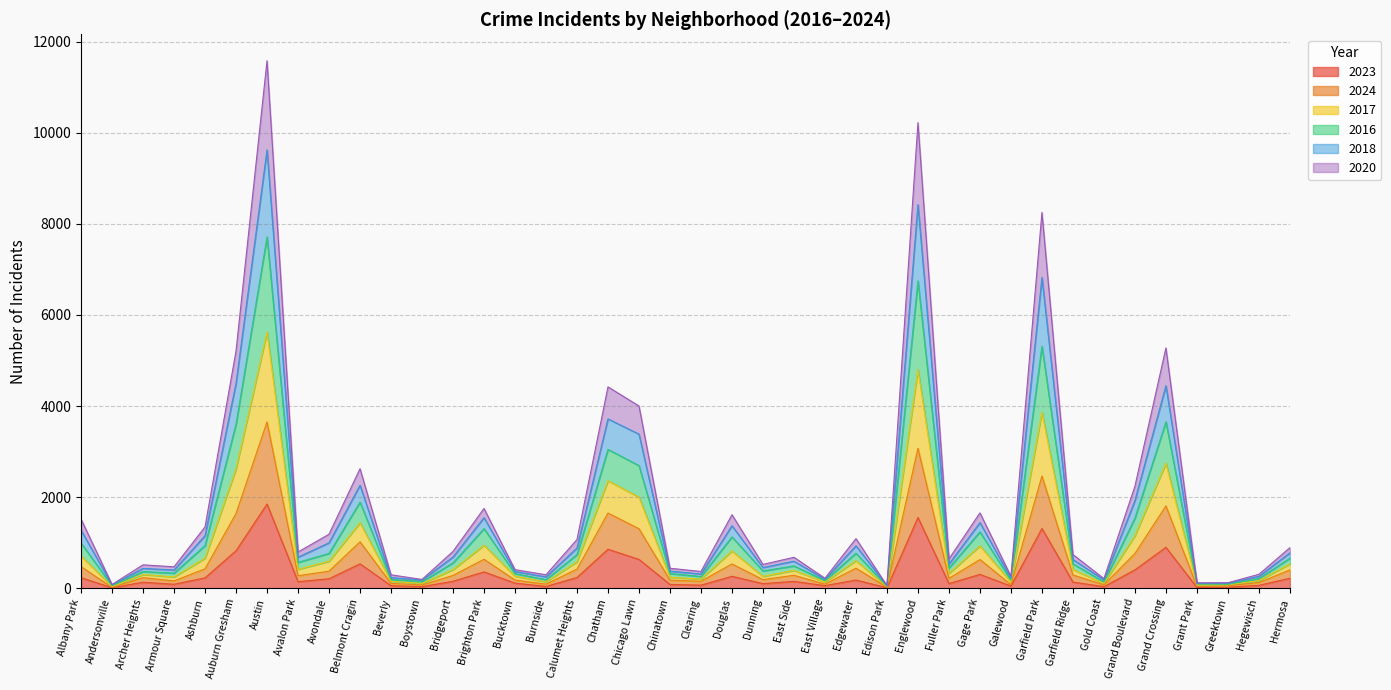

What are all the series names shown in the legend?

2023, 2024, 2017, 2016, 2018, 2020